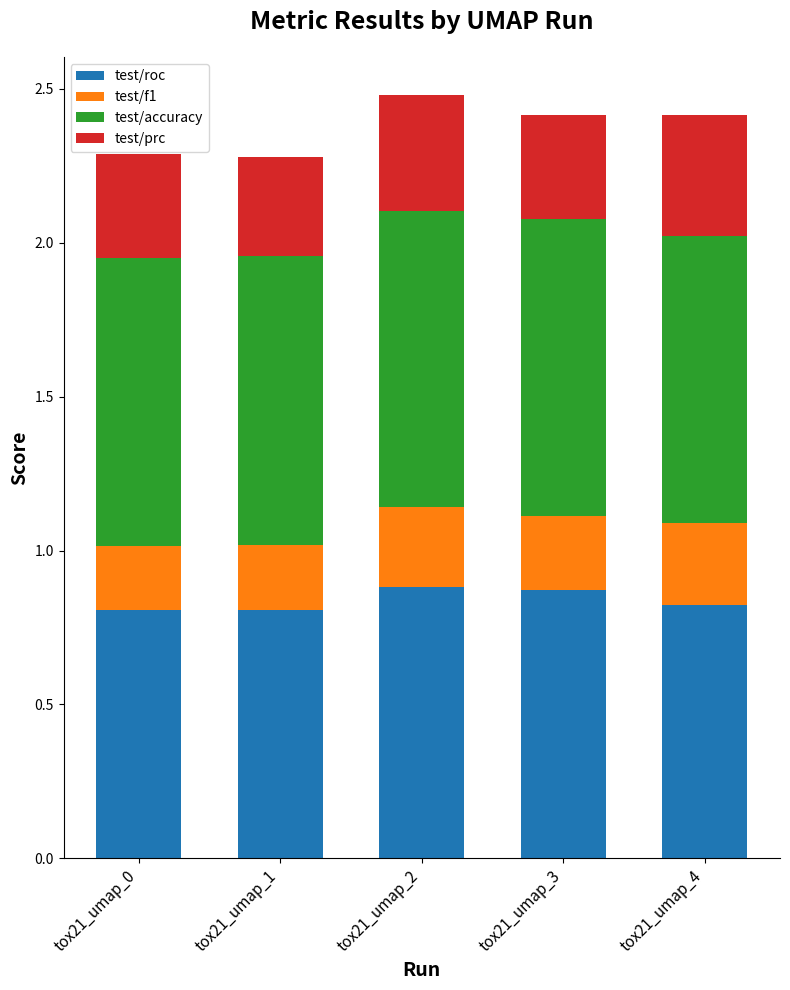

What is the average value of the test/roc series?

0.8